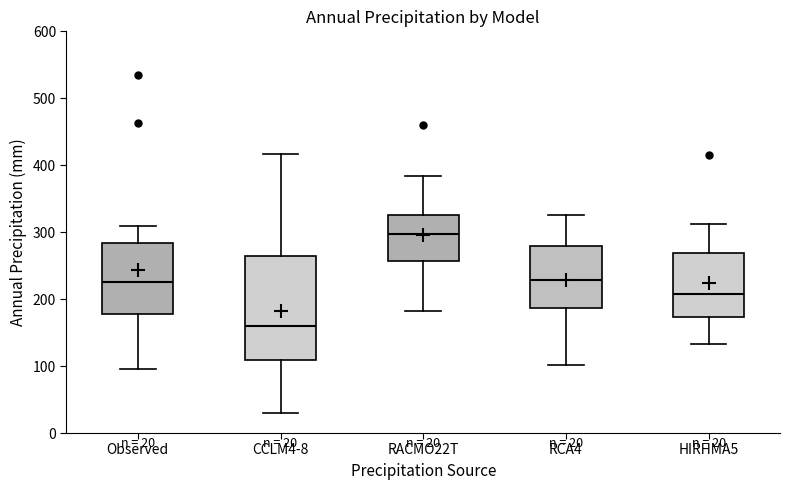

Which box has the lowest median line?

CCLM4-8